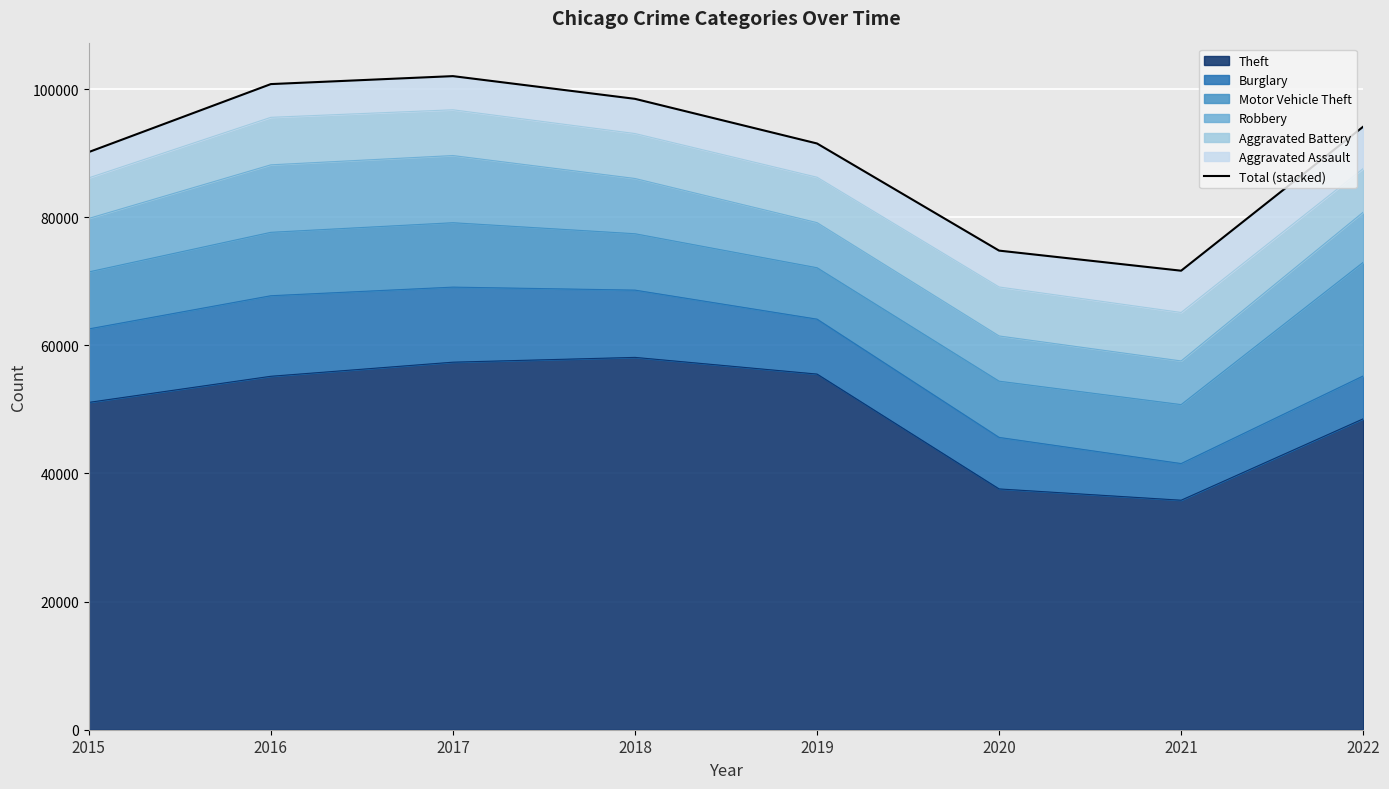

At which category does the data reach its first local valley?

2021